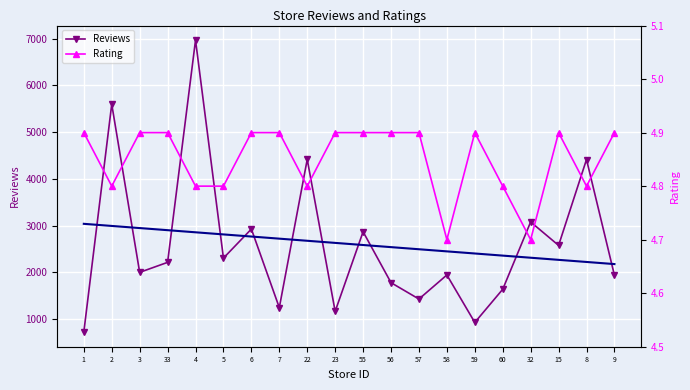

True or false: Rating and Reviews Trend cross at least once.

False